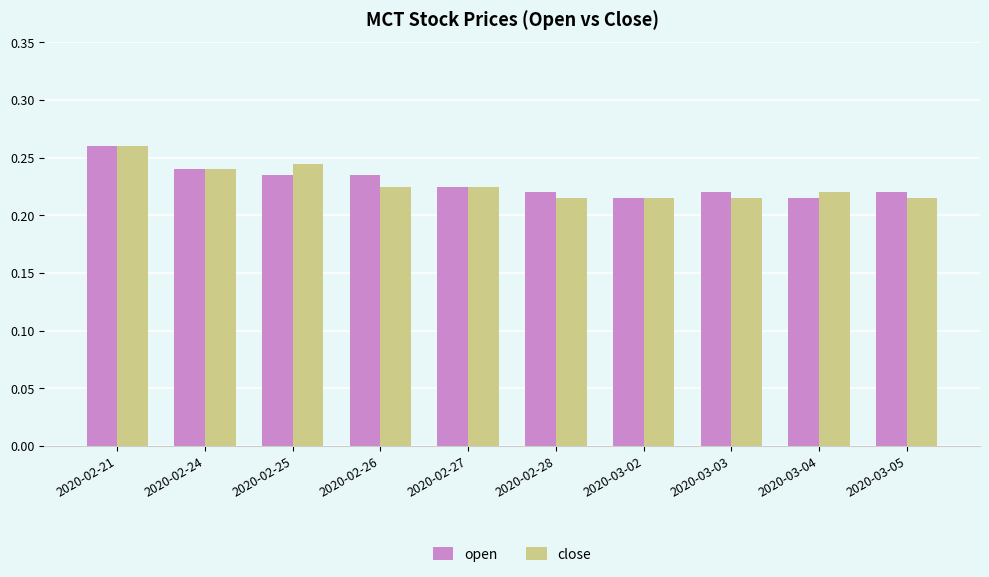

How many groups of bars are there?

10